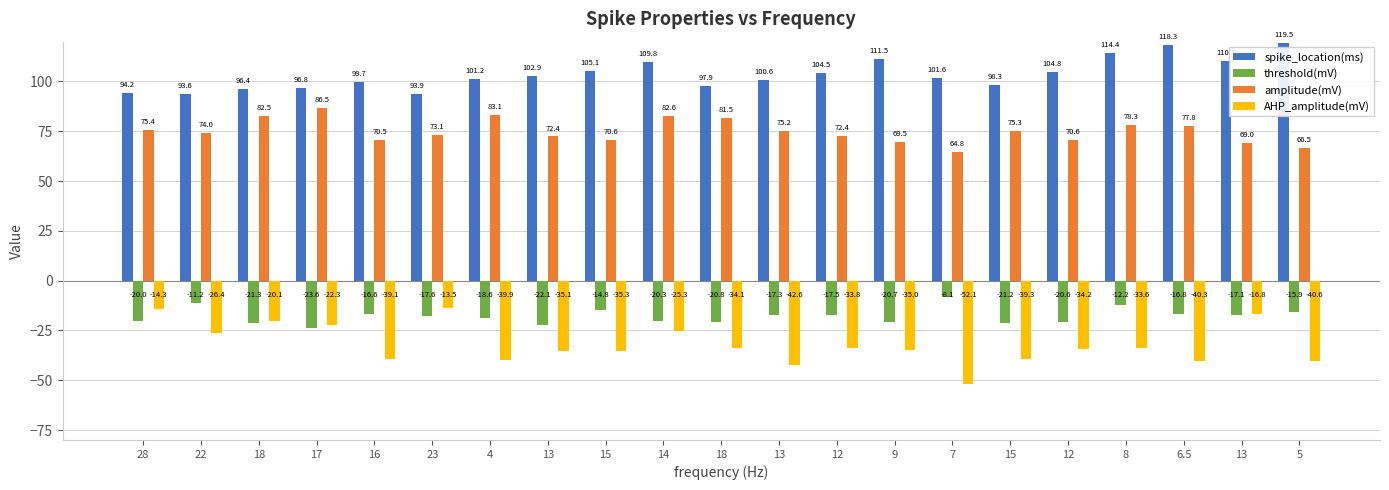

How many values in the spike_location(ms) series are below 101?

9